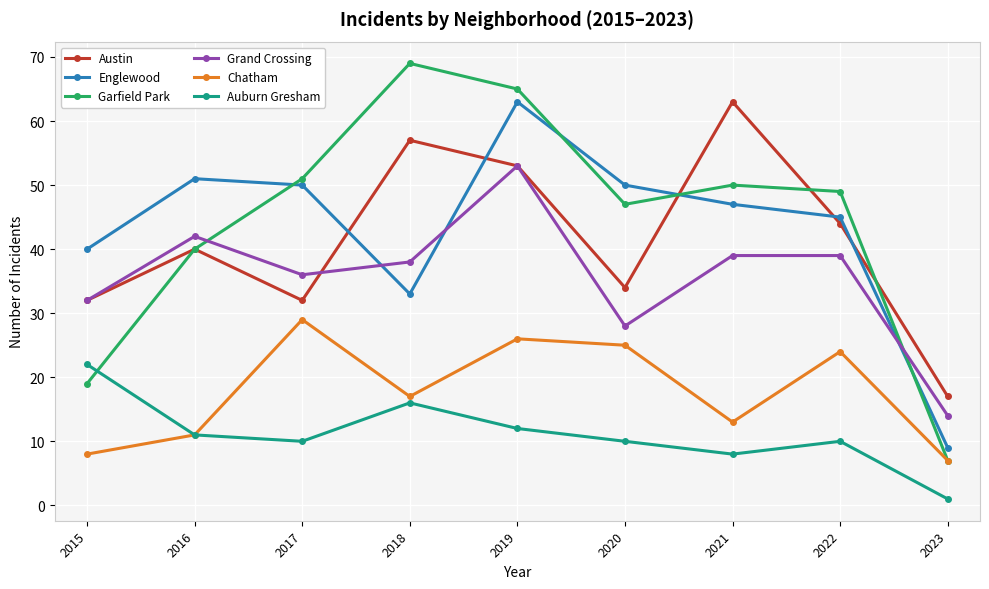

What is the value of the Grand Crossing point at the 3rd from the left?

36